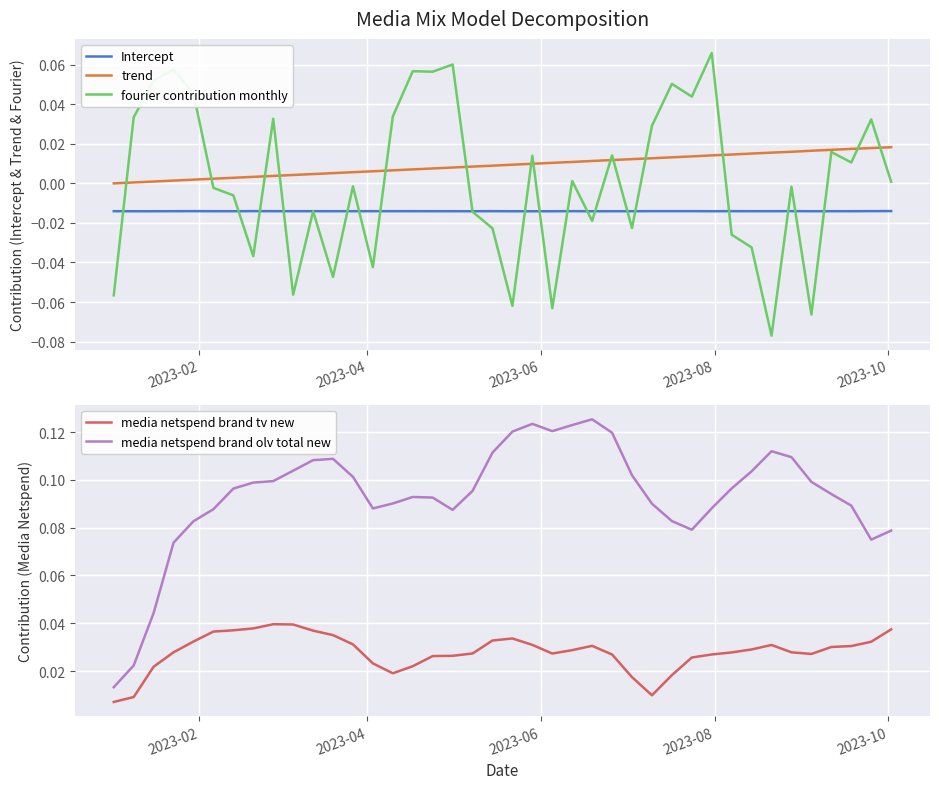

True or false: media netspend brand olv total new and media netspend brand tv new intersect in this chart.

False